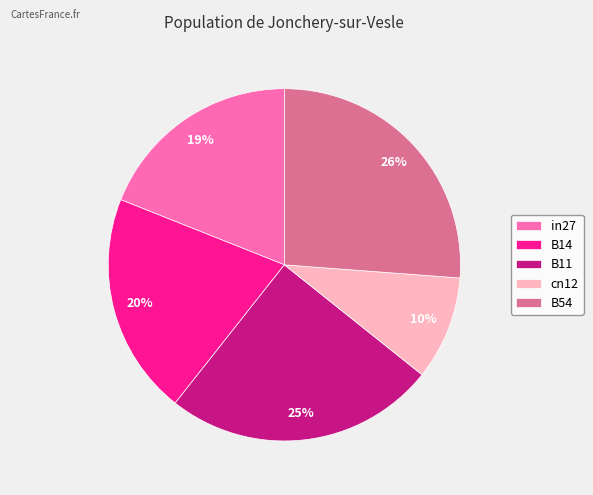

To the nearest percent, what is the difference between the in27 and B14 slice percentages?

1%